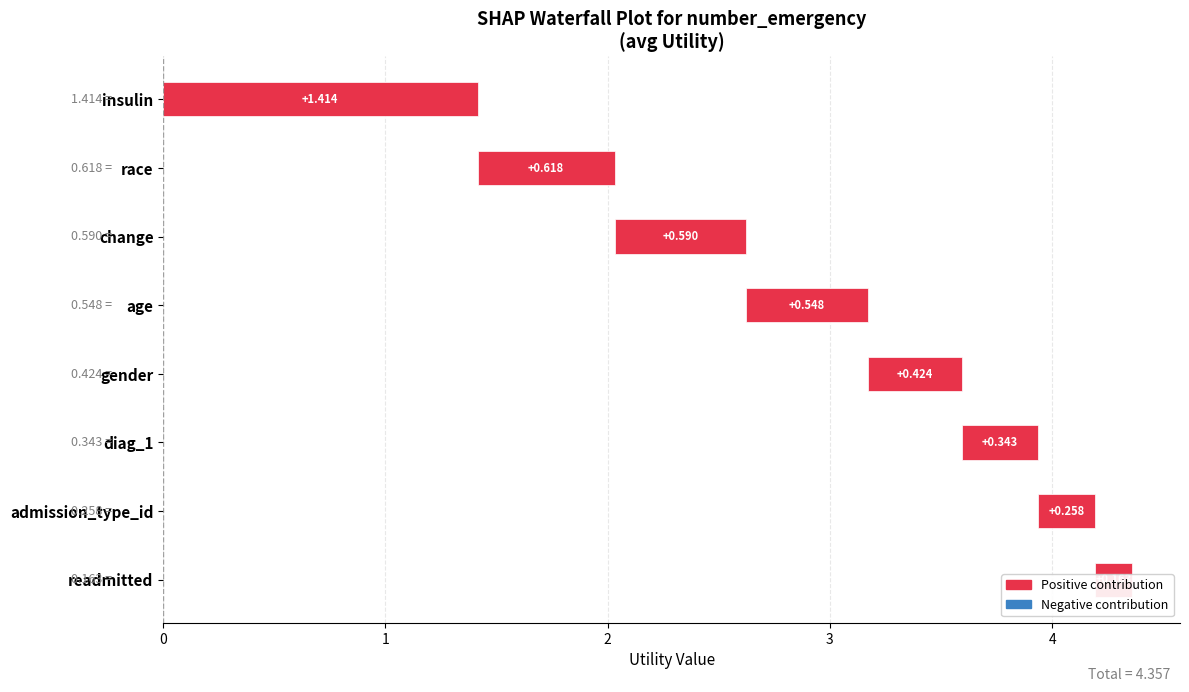

What position from the left is readmitted?

8